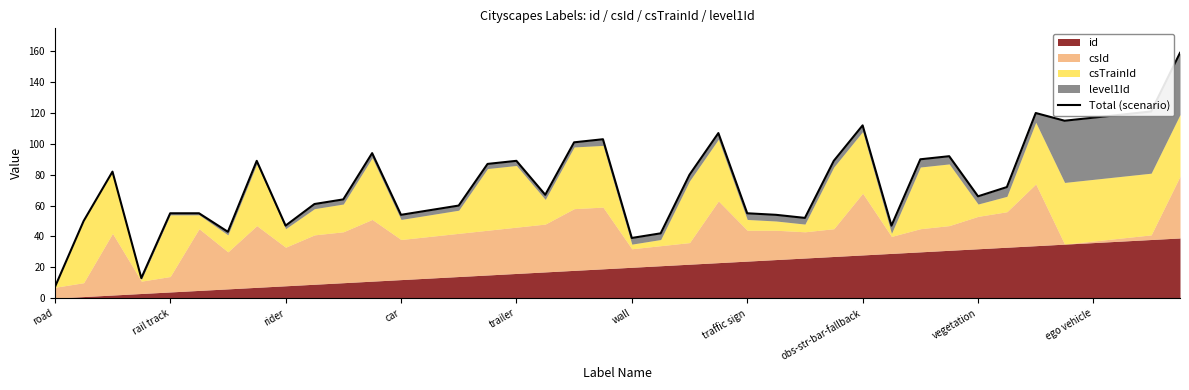

What value does the data have at 31, to the nearest 50?

100